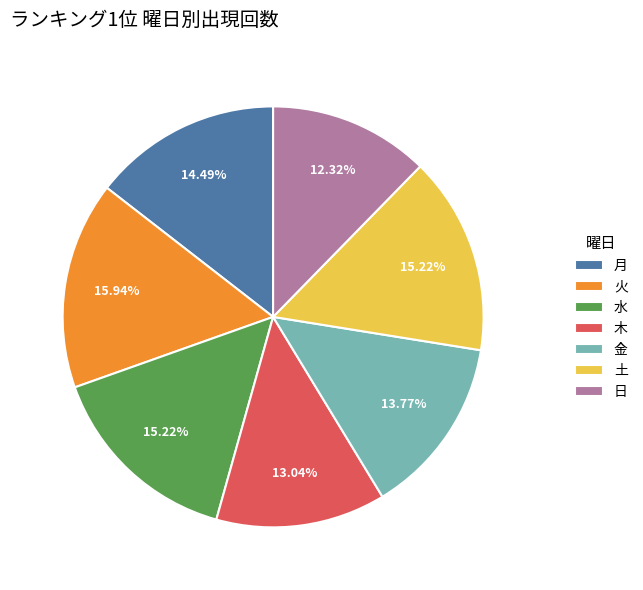

What percentage is the 日 slice, to the nearest percent?

12%